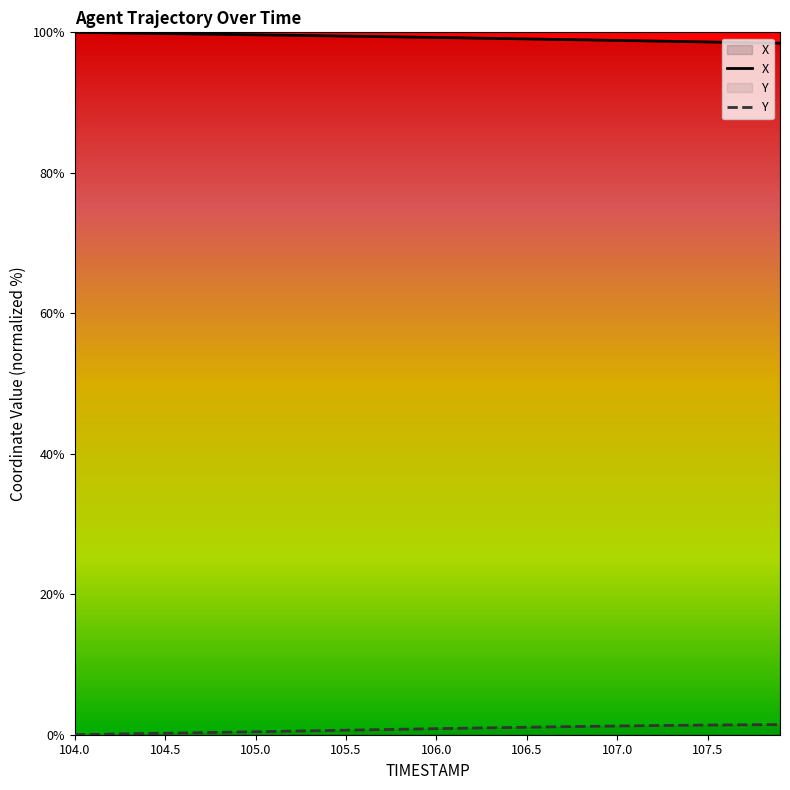

Which category has the lowest value in the Y series?

104.0